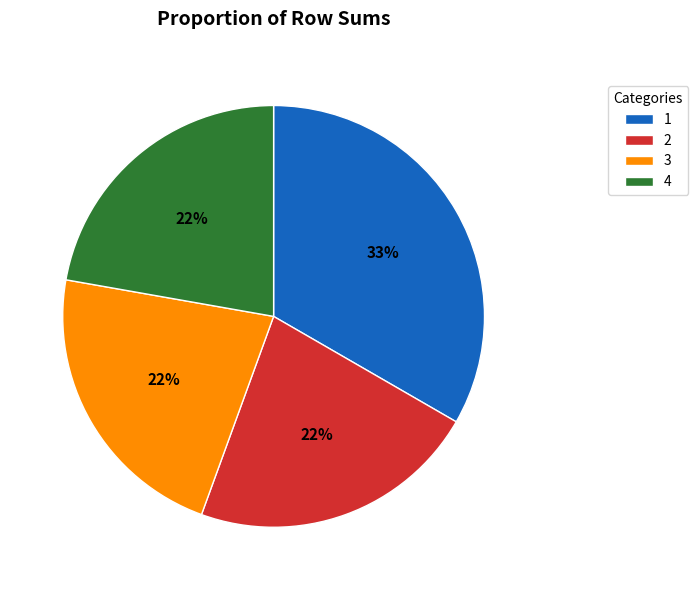

Does 4 account for over 50% of the chart?

No